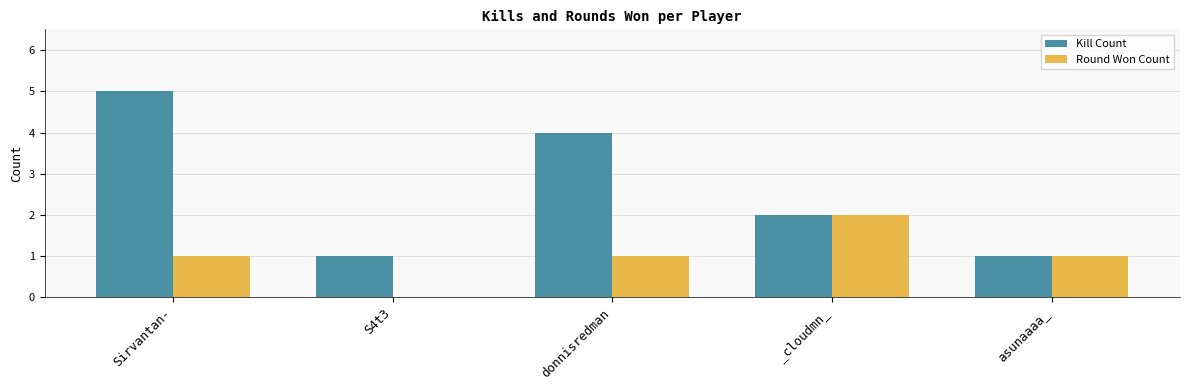

Count the number of categories in the chart.

5